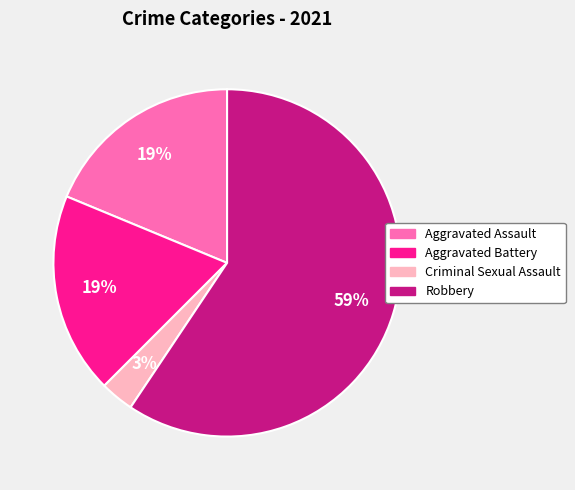

Do Aggravated Battery and Criminal Sexual Assault together represent more than half of the pie?

No